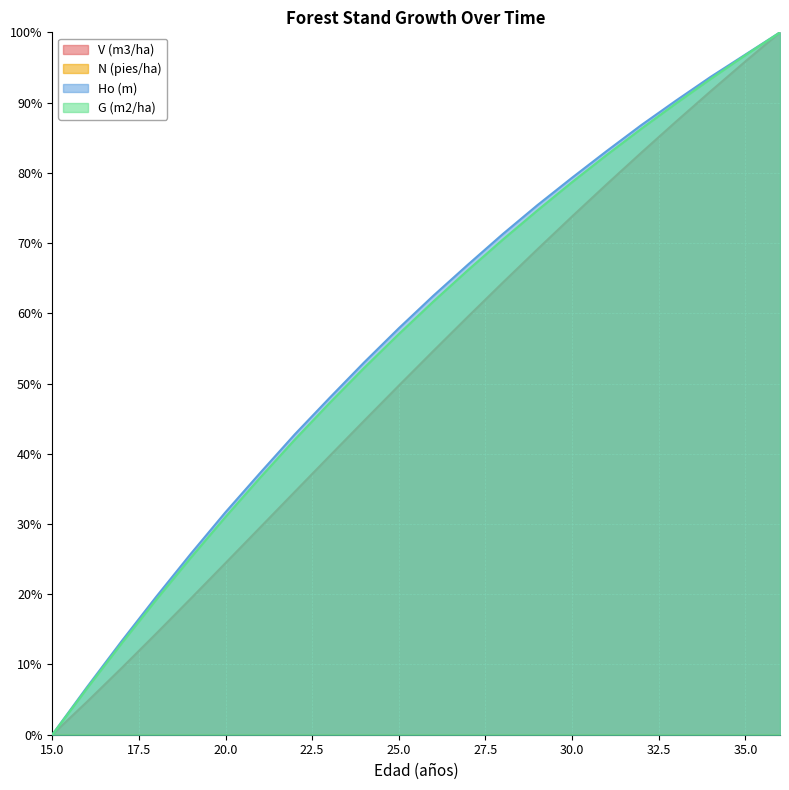

Between 19 and 21, which series saw the biggest shift?

Ho (m)